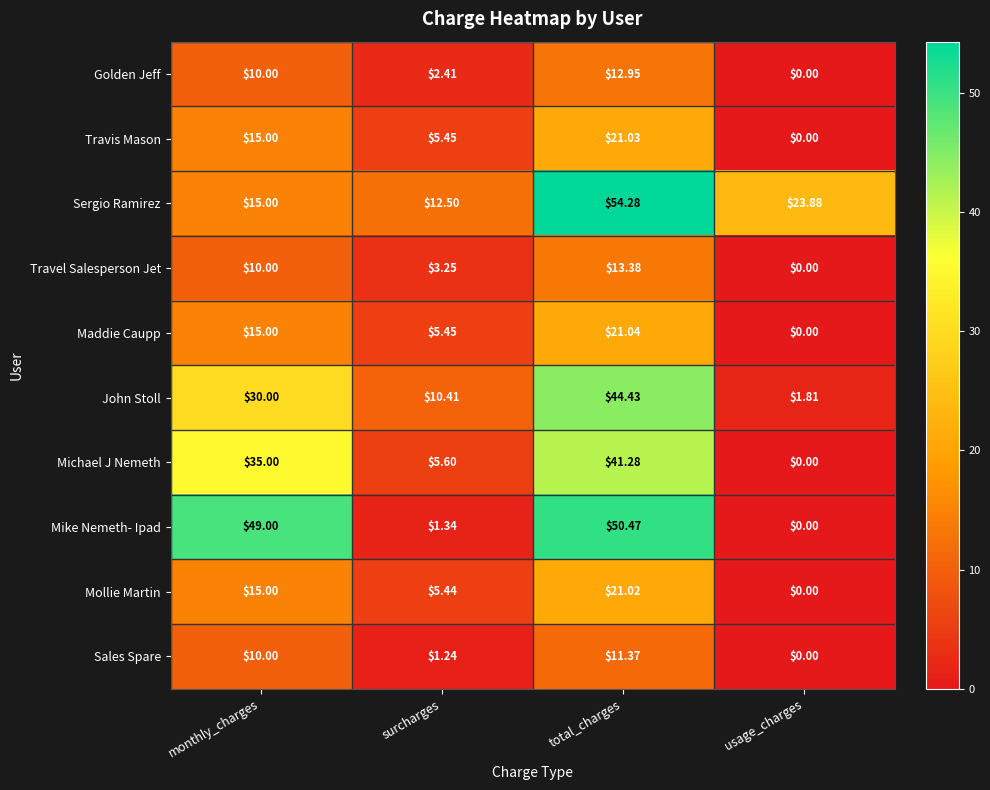

At which label is Sergio Ramirez closest to 33?

usage_charges